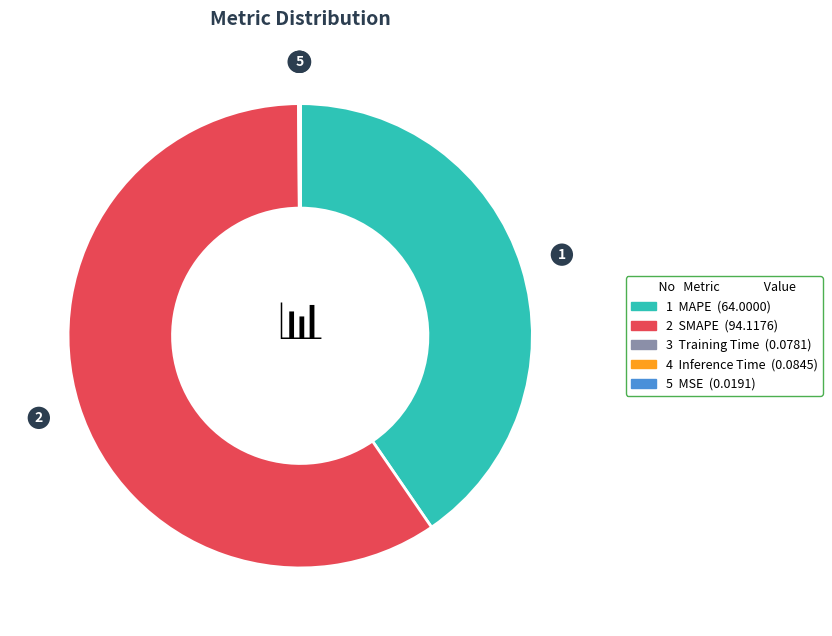

Is there a majority slice in this chart?

Yes